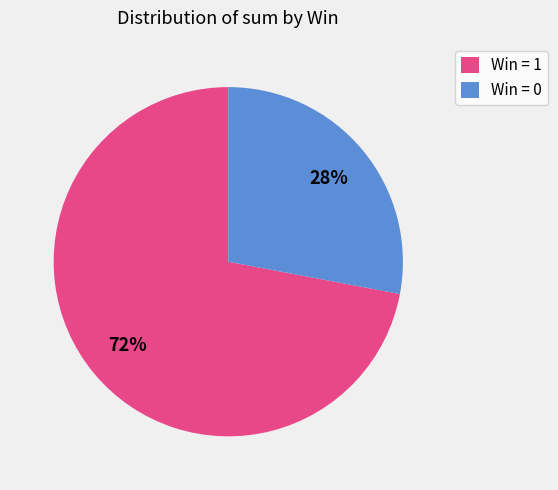

Does Win = 1 represent more than half of the total?

Yes